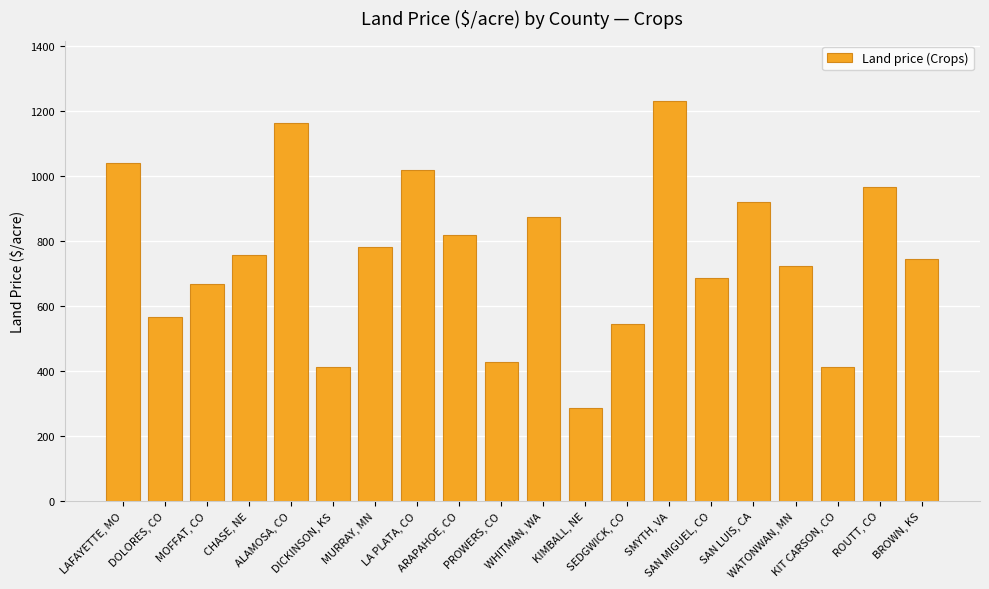

Count the number of categories in the chart.

20